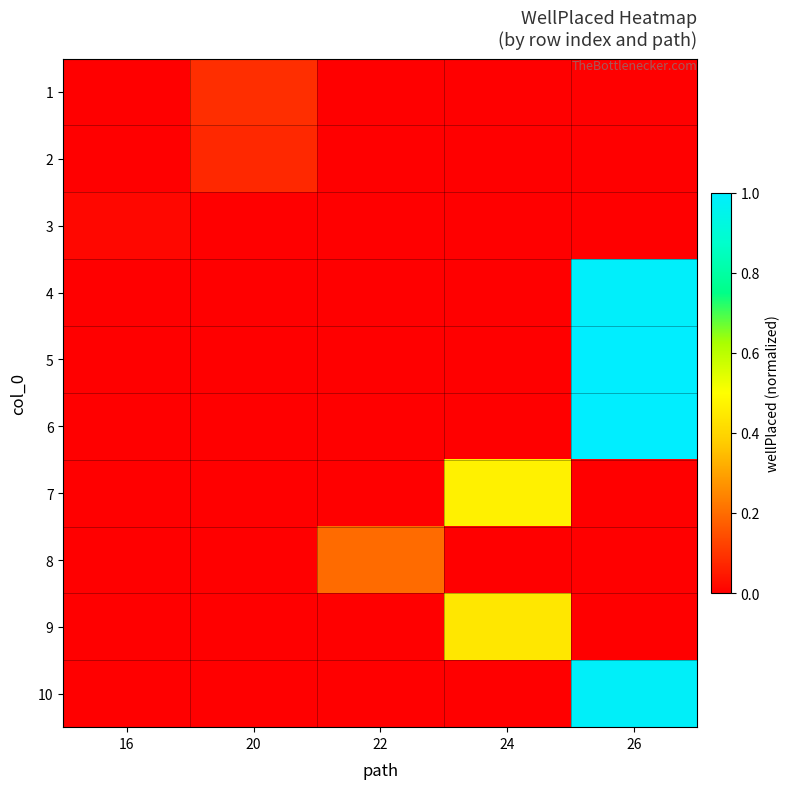

Reading left to right, transcribe all the data shown in this chart.

1: 16=0.0	20=0.1	22=0.0	24=0.0	26=0.0
2: 16=0.0	20=0.1	22=0.0	24=0.0	26=0.0
3: 16=0.0	20=0.0	22=0.0	24=0.0	26=0.0
4: 16=0.0	20=0.0	22=0.0	24=0.0	26=1.0
5: 16=0.0	20=0.0	22=0.0	24=0.0	26=1.0
6: 16=0.0	20=0.0	22=0.0	24=0.0	26=1.0
7: 16=0.0	20=0.0	22=0.0	24=0.5	26=0.0
8: 16=0.0	20=0.0	22=0.2	24=0.0	26=0.0
9: 16=0.0	20=0.0	22=0.0	24=0.4	26=0.0
10: 16=0.0	20=0.0	22=0.0	24=0.0	26=1.0